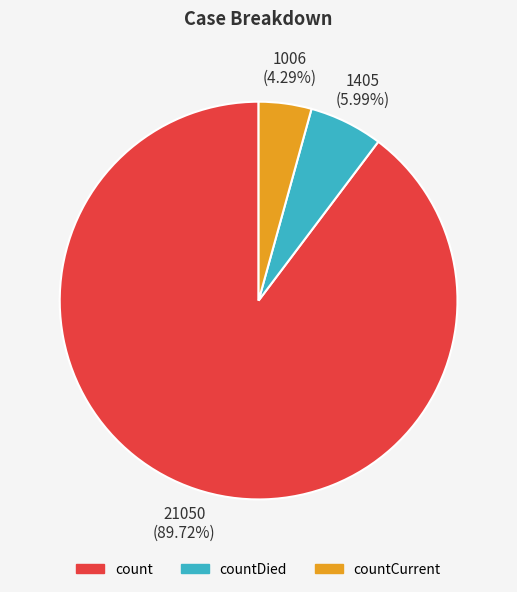

Is there a majority slice in this chart?

Yes